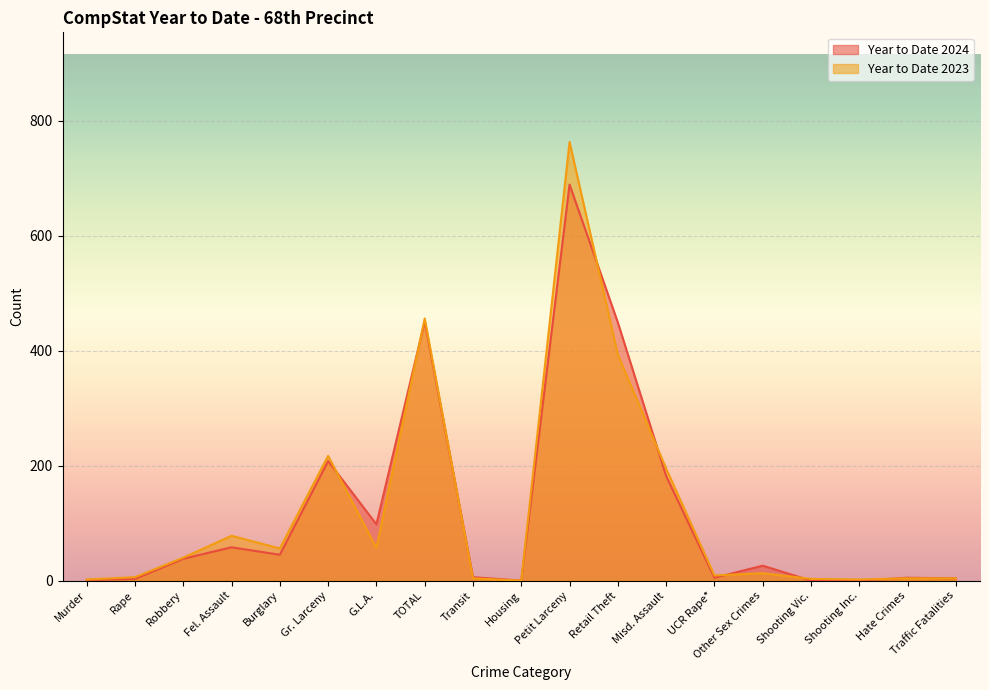

What is the label of the 8th point from the right?

Retail Theft